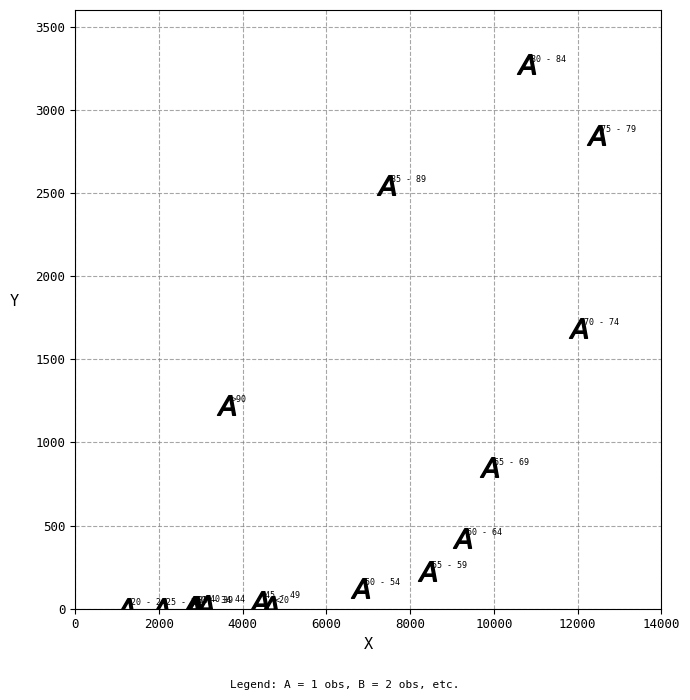

What Y value in the scatter plot is closest to 1638?

1690